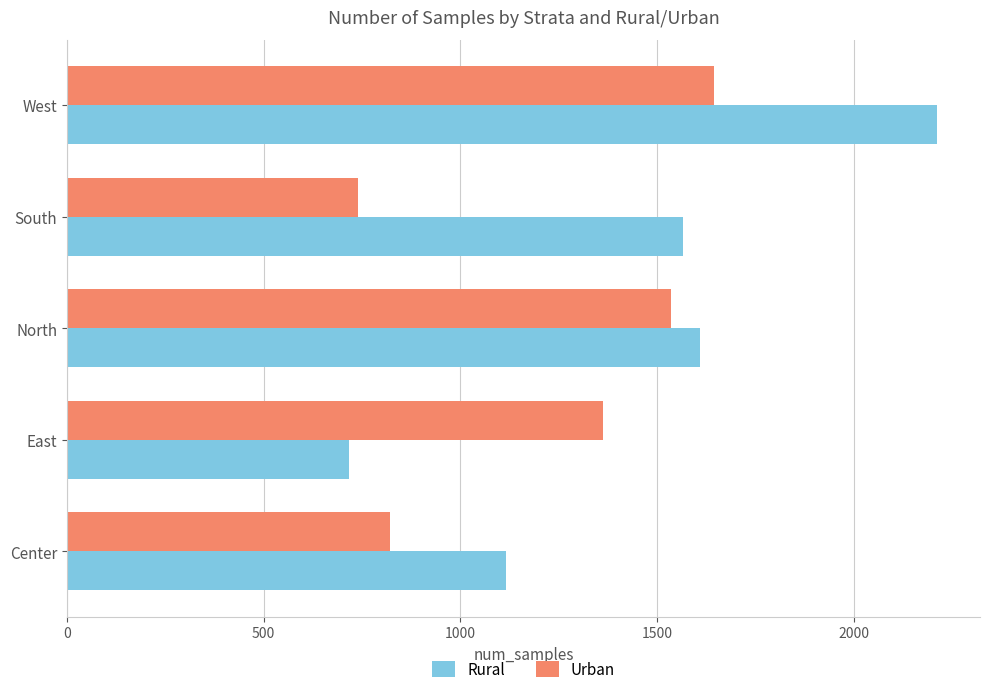

Where is Rural nearest to the value 1464?

South